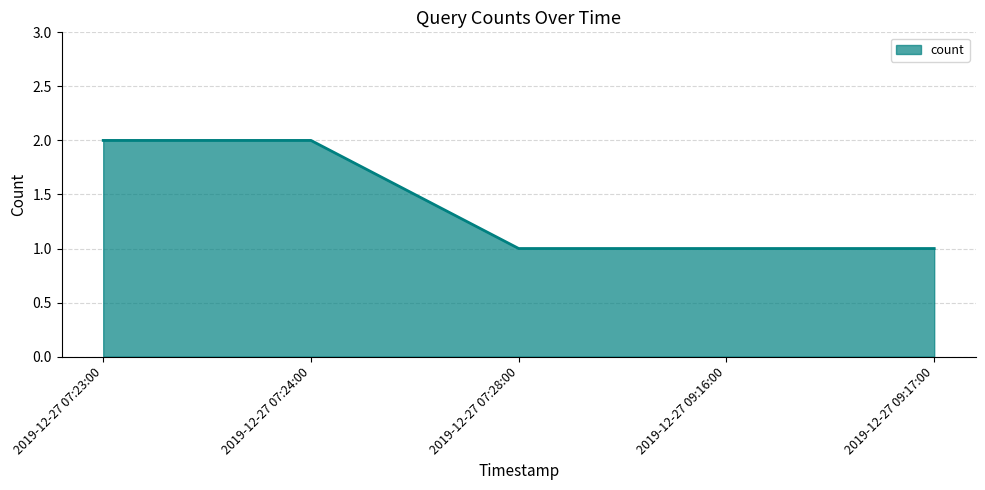

Reading left to right, transcribe all the data shown in this chart.

2	2	1	1	1